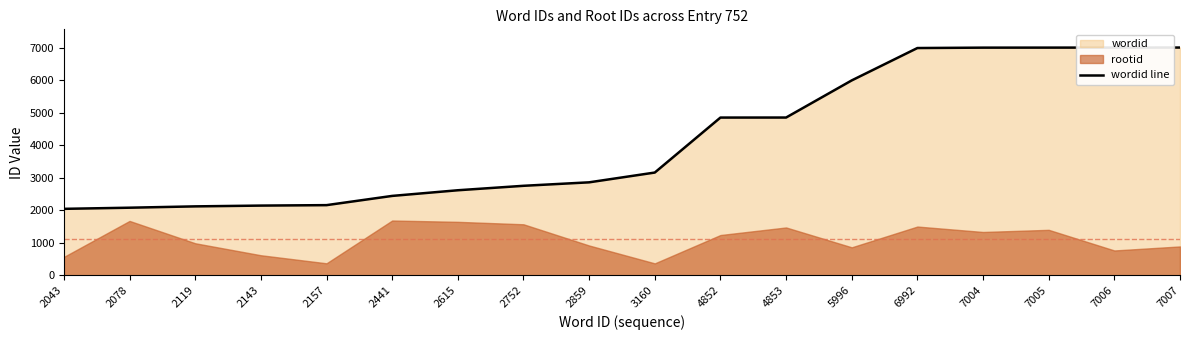

What is the change in value from 2119 to 4852?

+2733